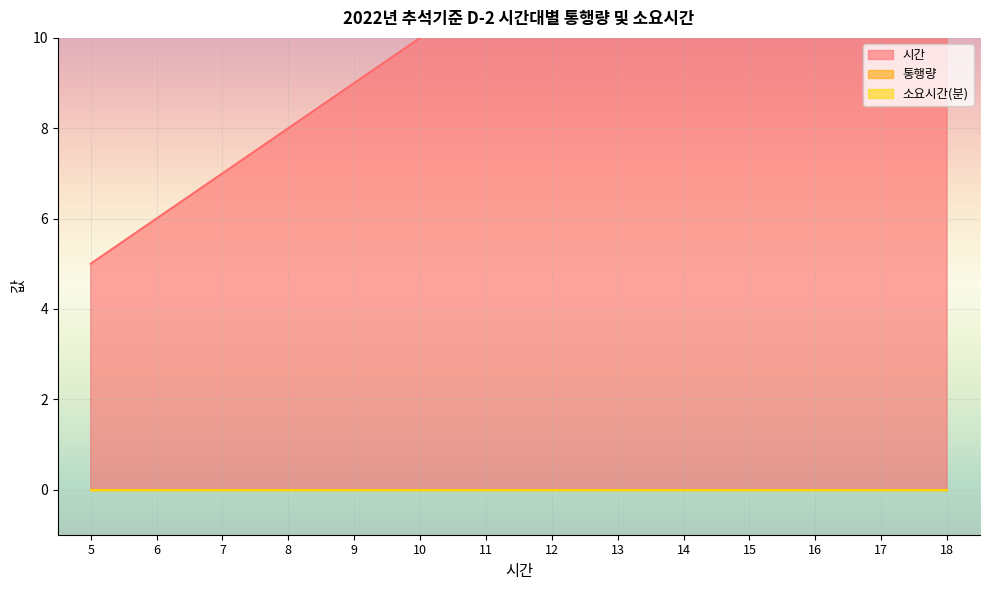

What are all the series names shown in the legend?

시간, 통행량, 소요시간(분)